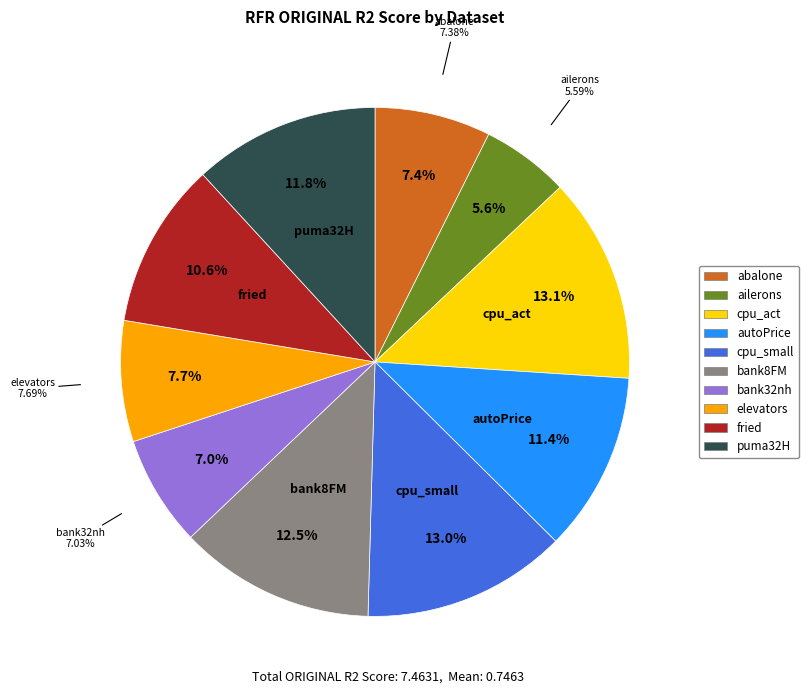

Is abalone the majority of the pie?

No